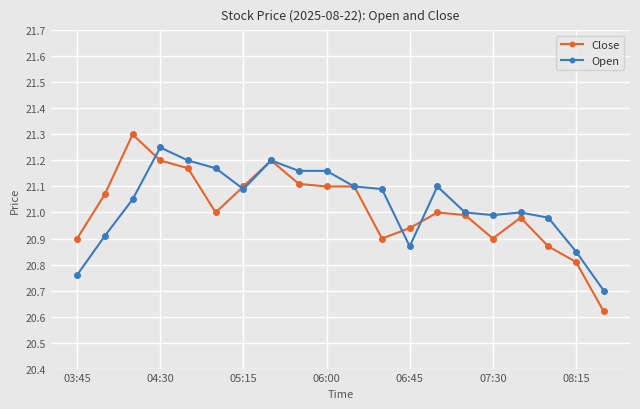

Which series has the widest spread of values?

Close